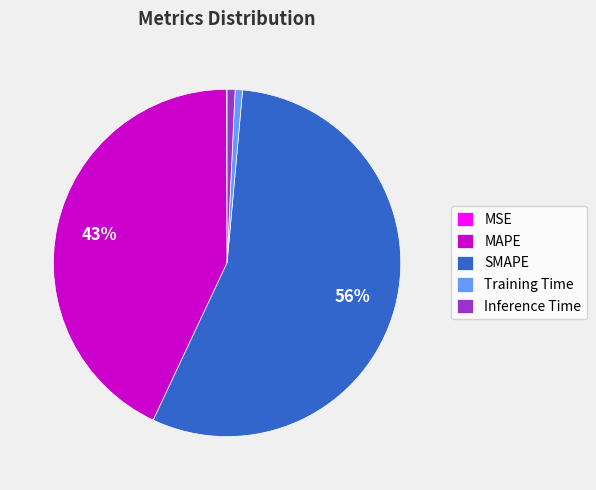

What is the majority slice?

SMAPE